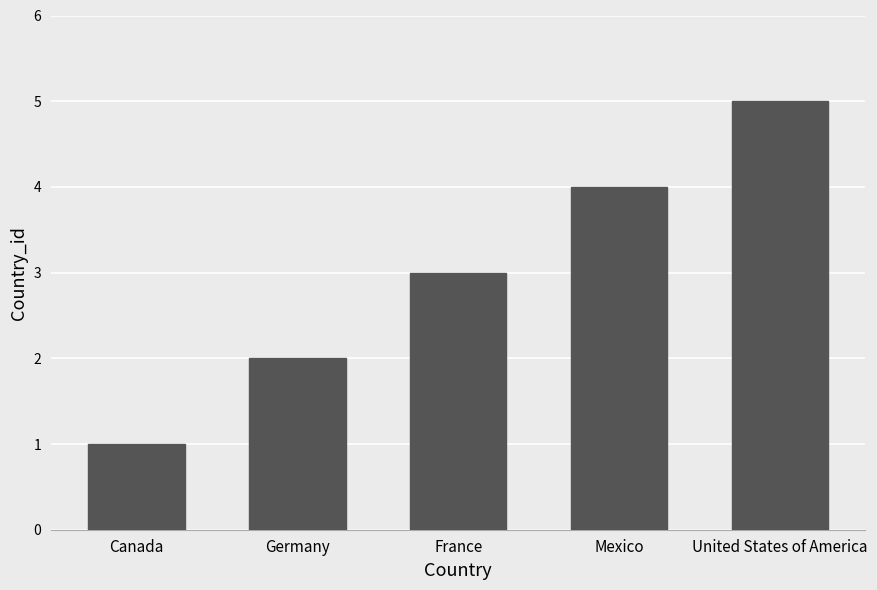

What is the value of the 2nd bar from the left?

2